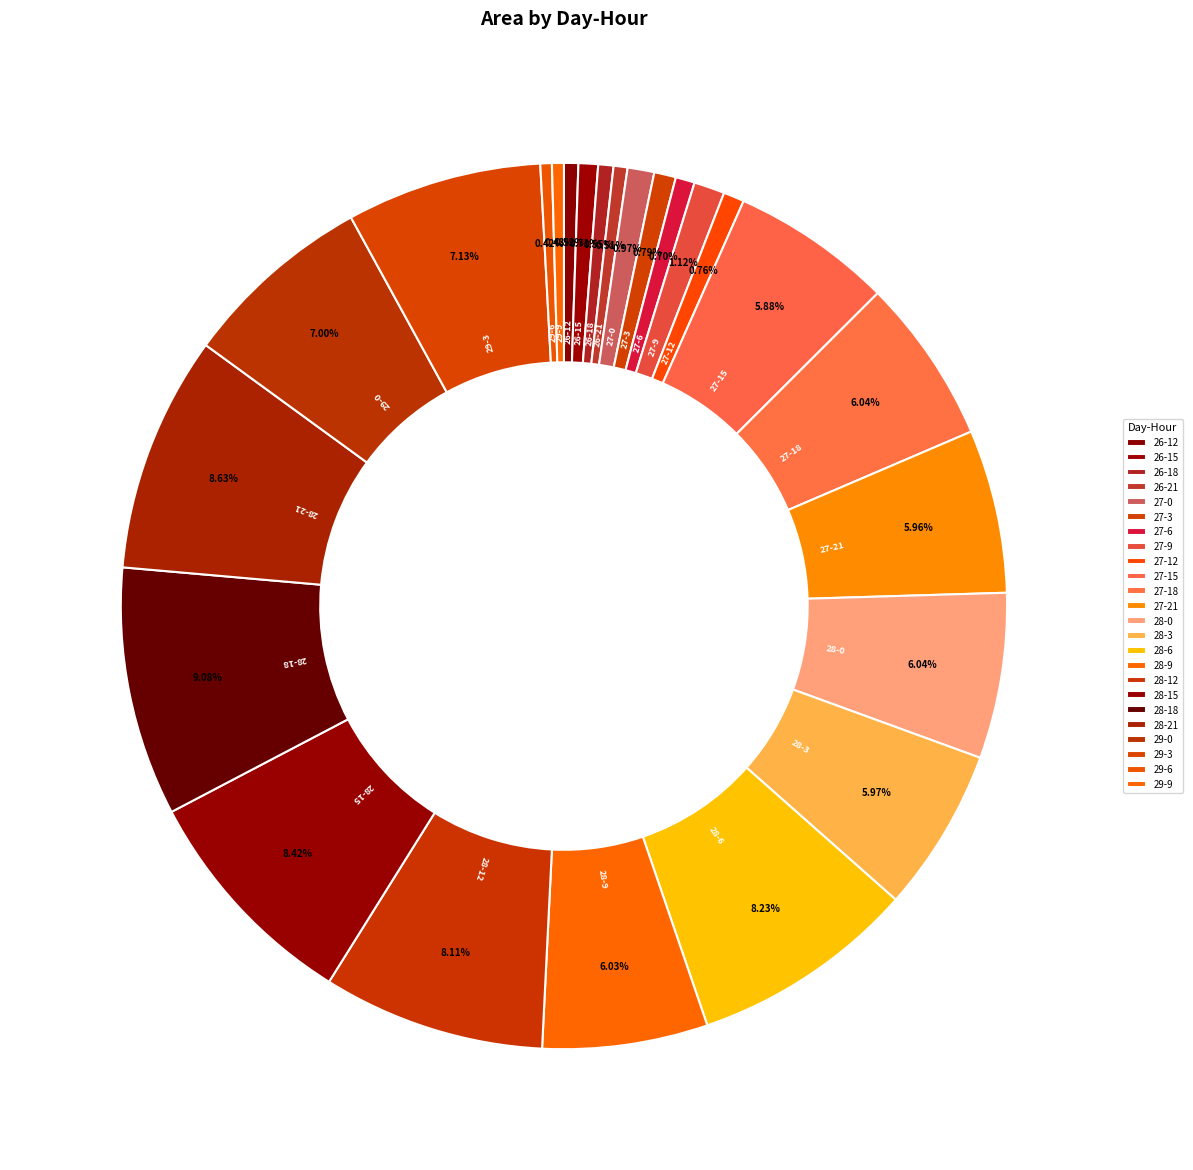

To the nearest percent, what is the difference between the largest and smallest slice percentages?

9%